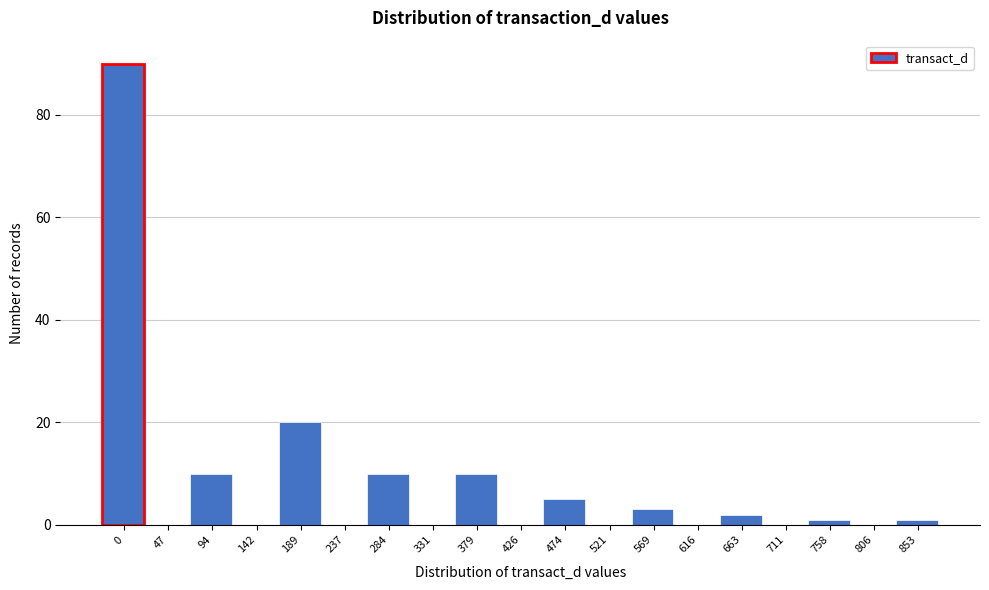

Reading left to right, extract all data points from this chart.

0=90	47=0	94=10	142=0	189=20	237=0	284=10	331=0	379=10	426=0	474=5	521=0	569=3	616=0	663=2	711=0	758=1	806=0	853=1